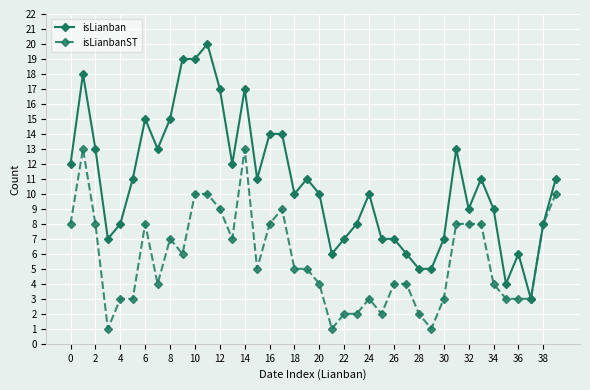

What is the value of the isLianbanST point at the 22nd from the left?

1